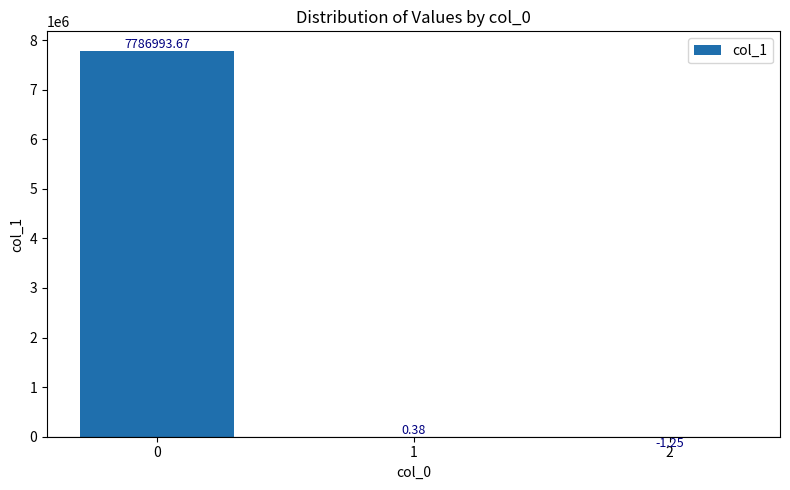

What is the sum of the values at 2 and 1?

-0.9